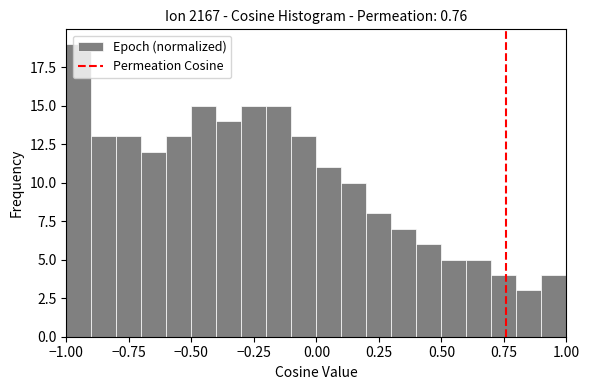

Read against the x-axis, roughly where is the centre of the tallest bar?

-0.95